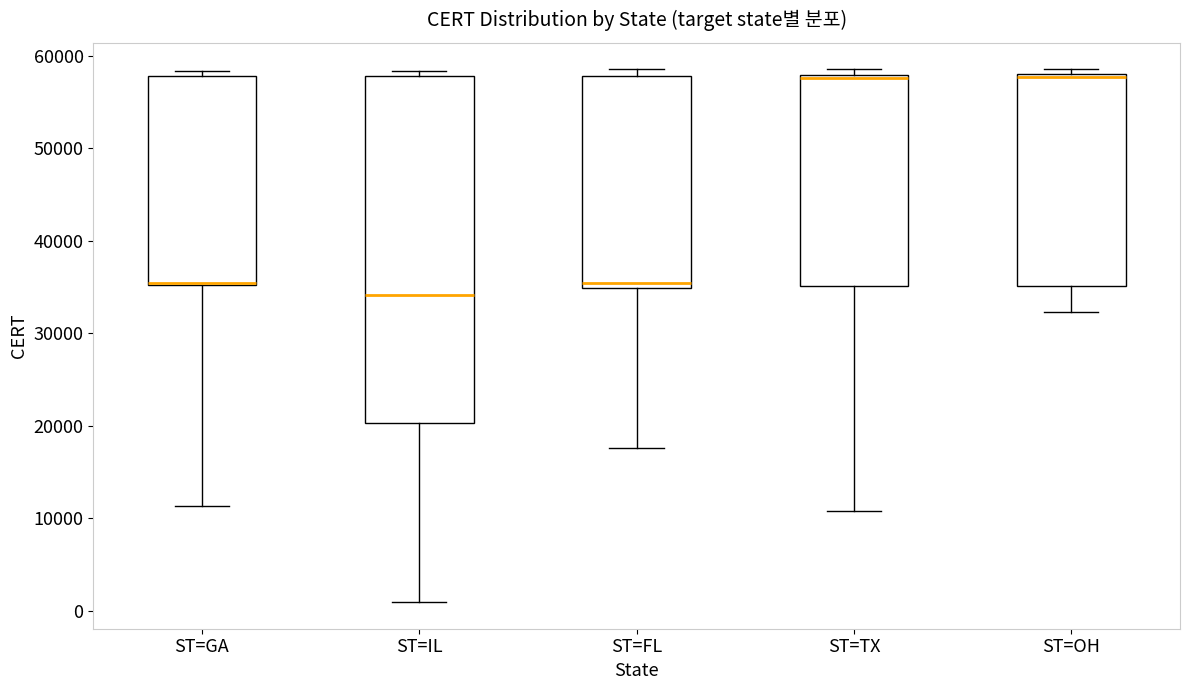

Which box is the tallest, from its lower edge to its upper edge?

ST=IL